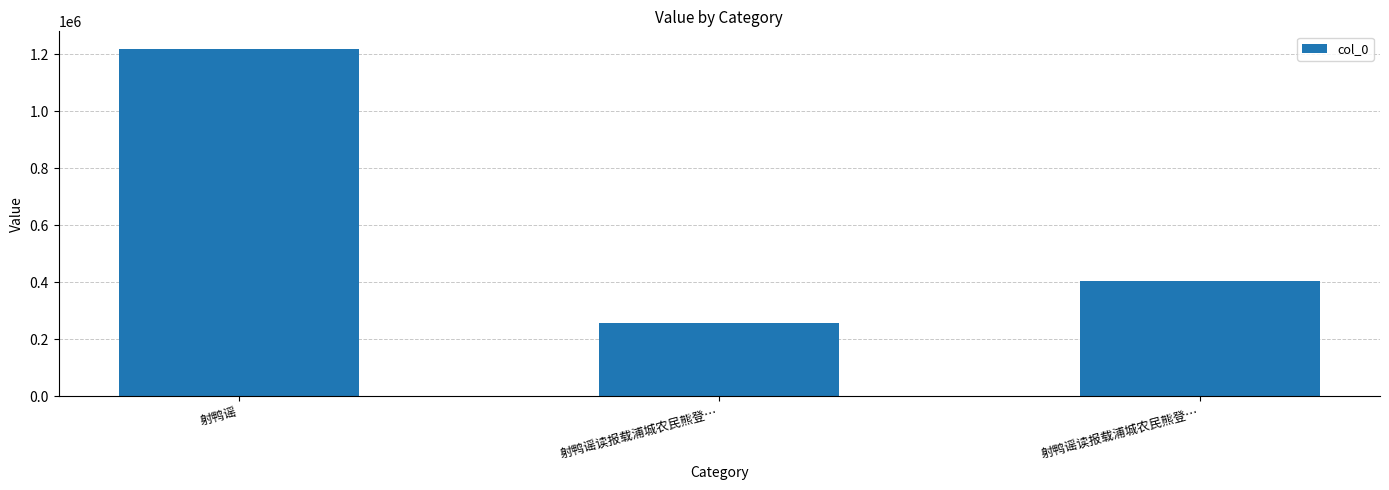

What is the change in value from 射鸭谣读报载浦城农民熊登… to 射鸭谣读报载浦城农民熊登…?

+146984